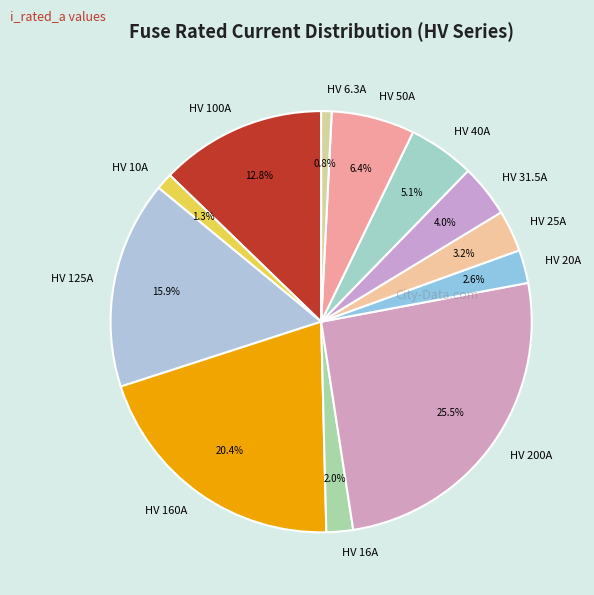

What percentage is the HV 125A slice, to the nearest percent?

16%